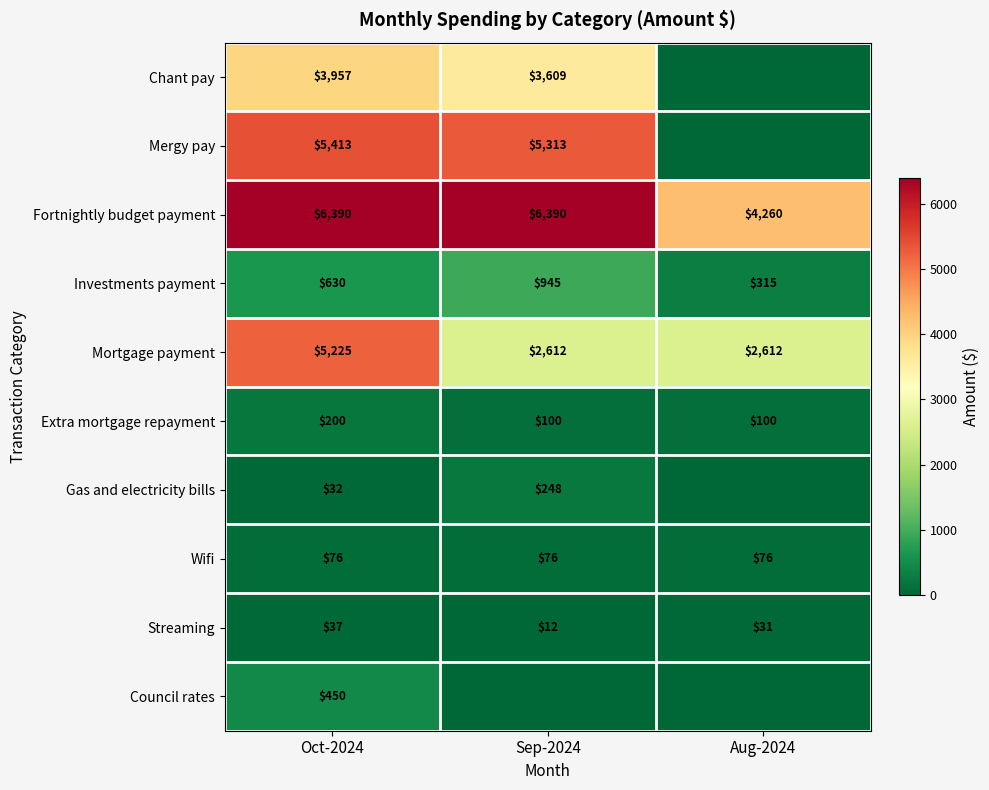

Which has a higher value, Aug-2024 or Sep-2024?

Sep-2024